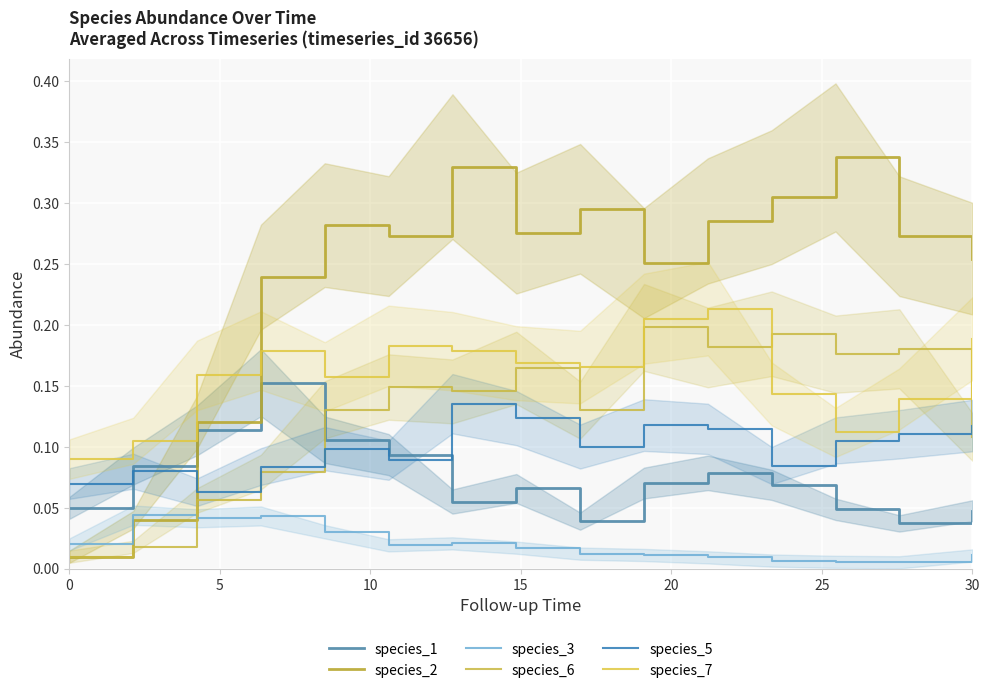

Is it true that species_2 equals 0.1 at 9?

False